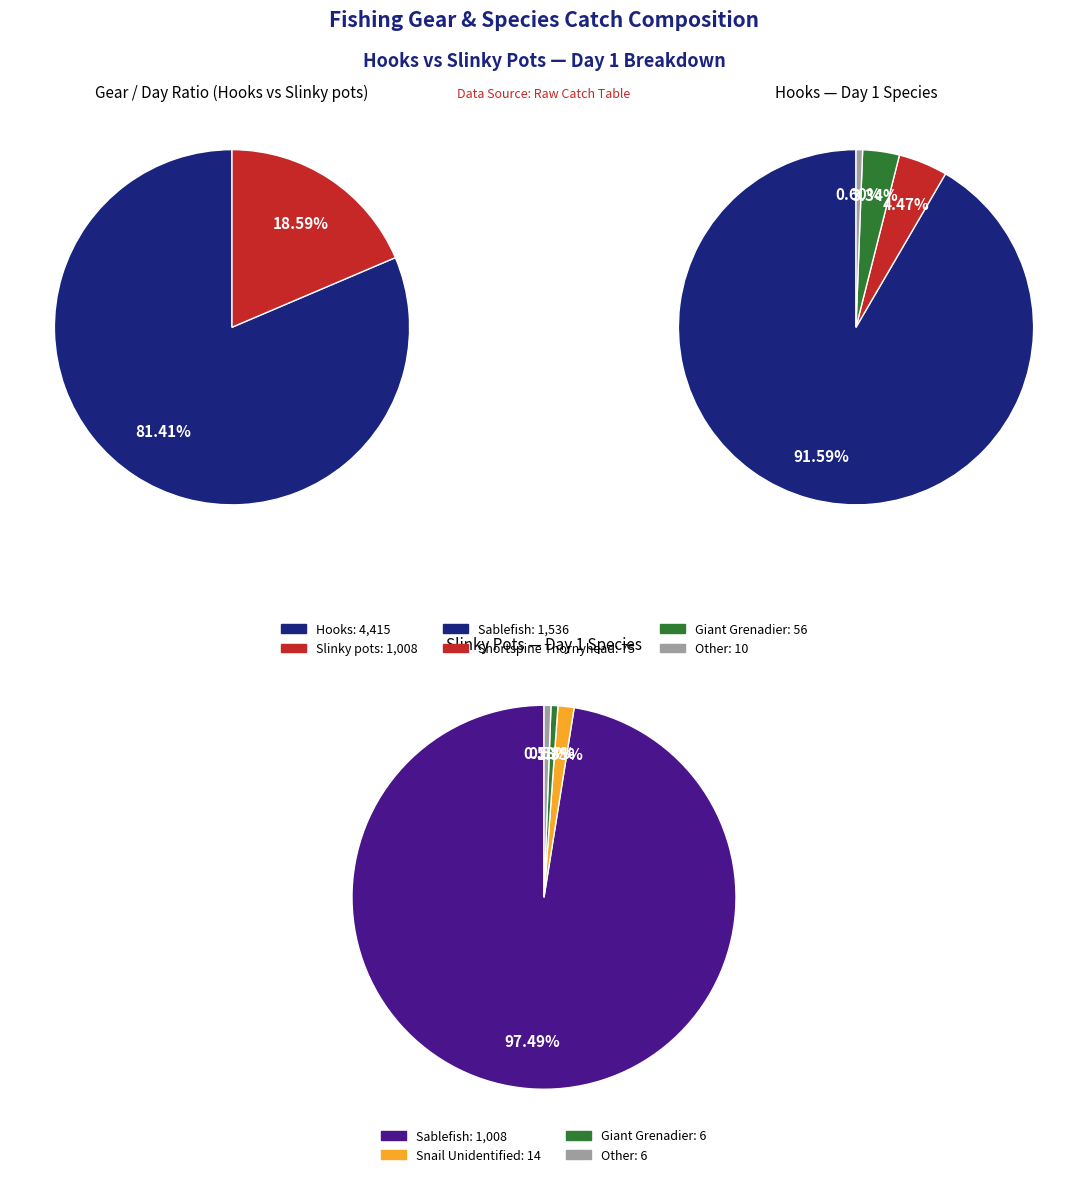

Which slice represents more than half of the pie?

Sablefish